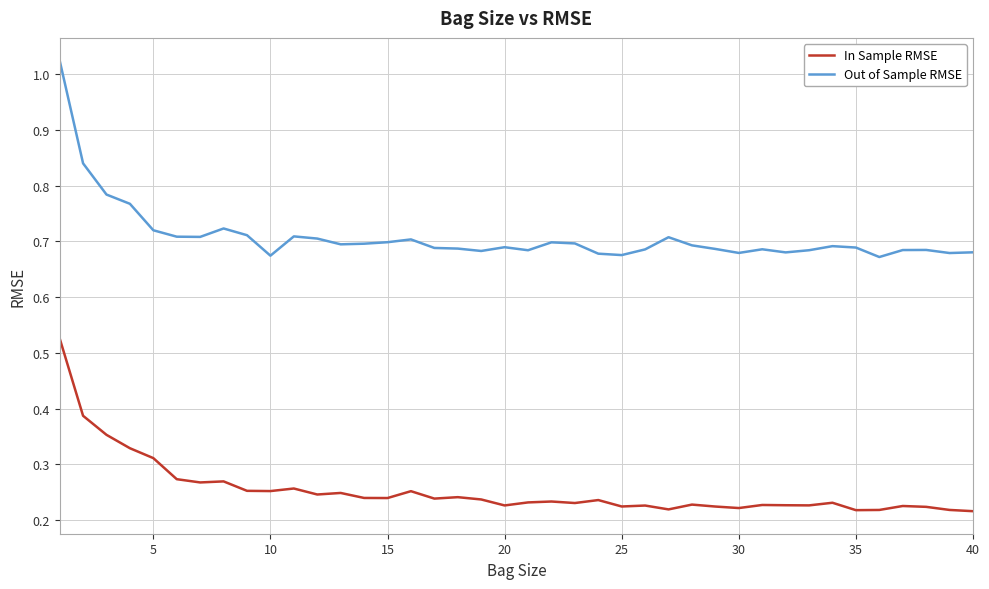

Which series has the largest total across all categories?

Out of Sample RMSE